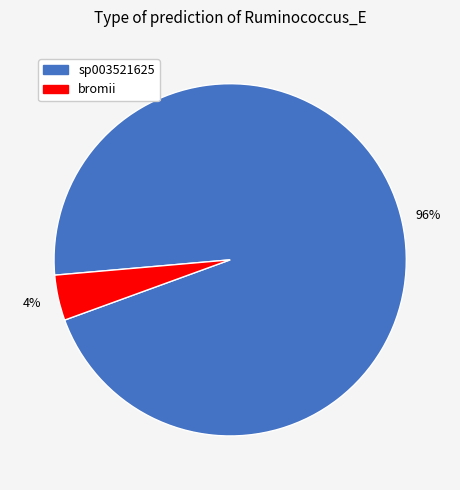

How many segments does this pie chart have?

2